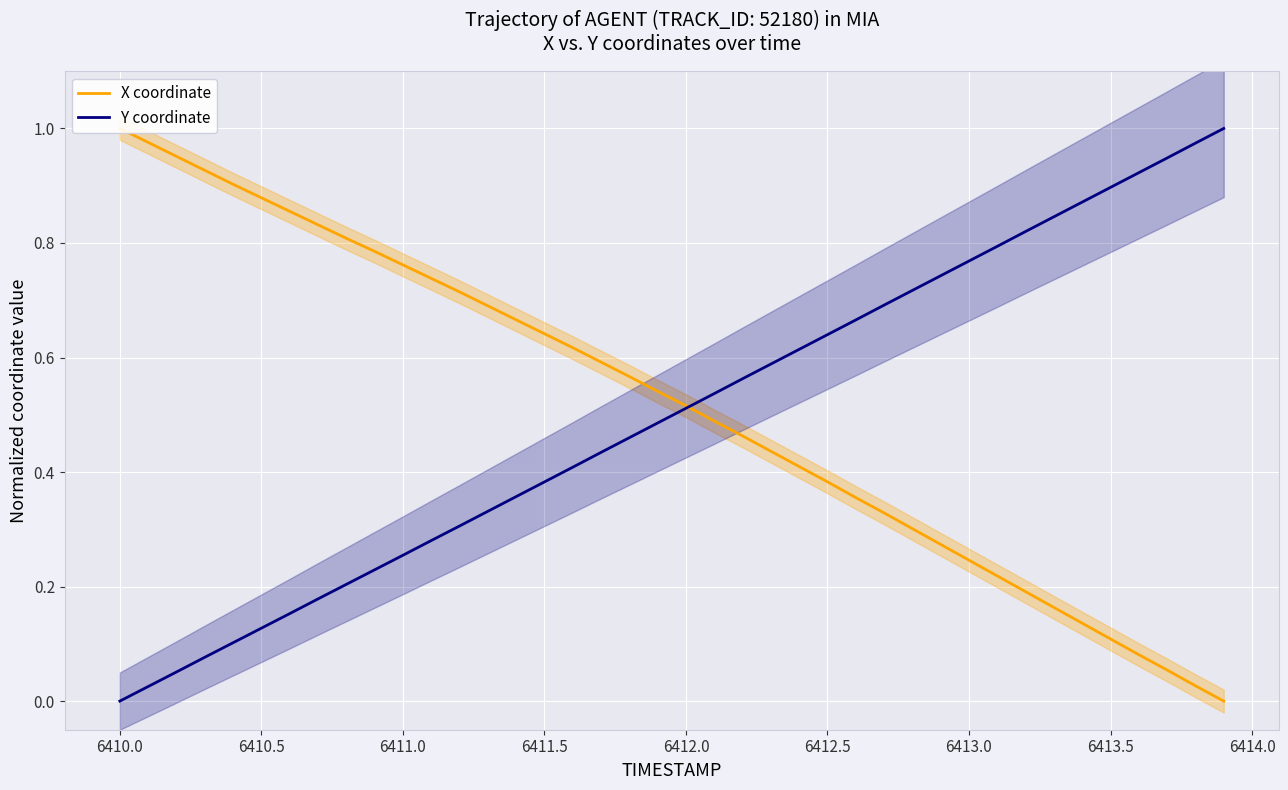

What is the value of the Y coordinate point at the 17th from the left?

0.4